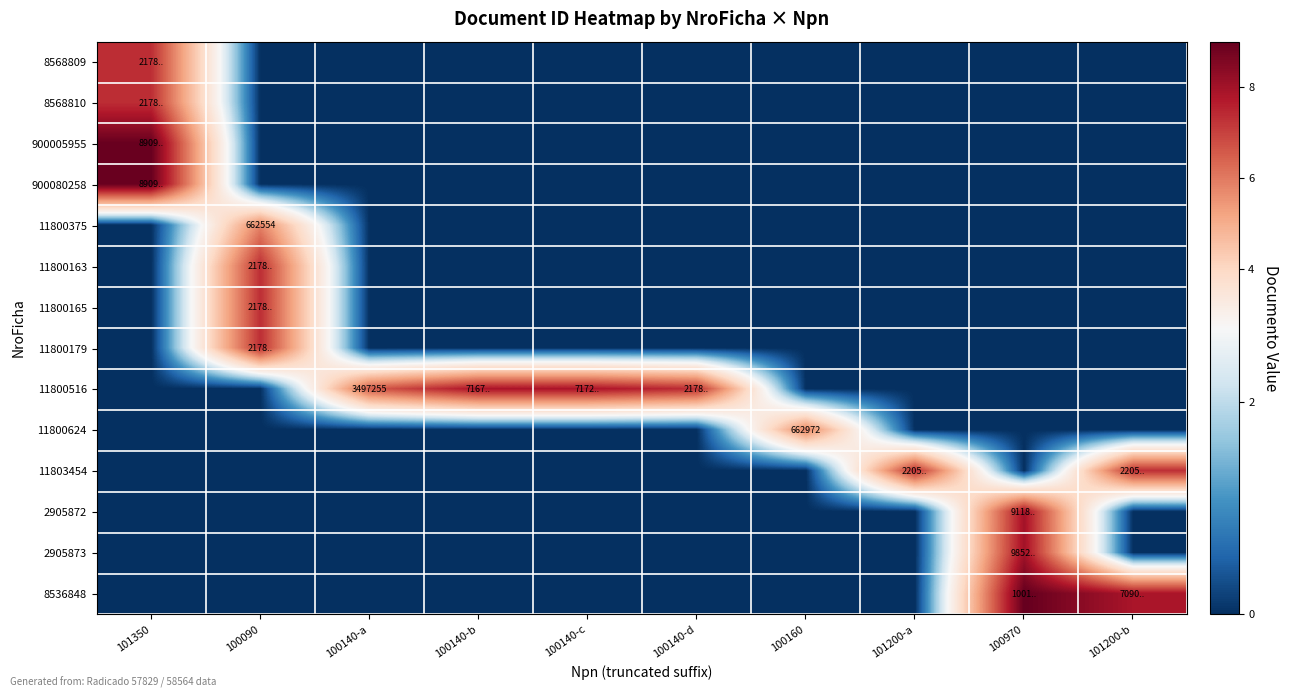

What is the greatest value displayed?

9.0